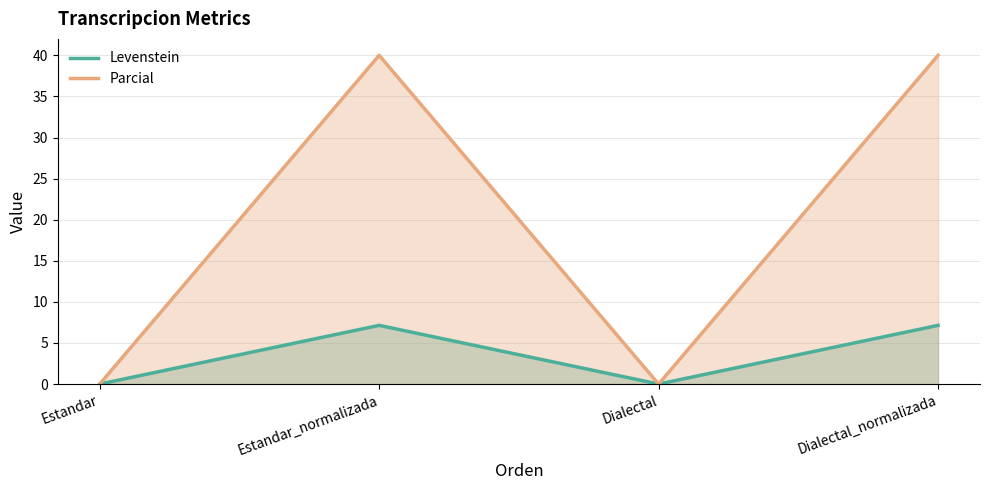

What position from the right is Estandar?

4